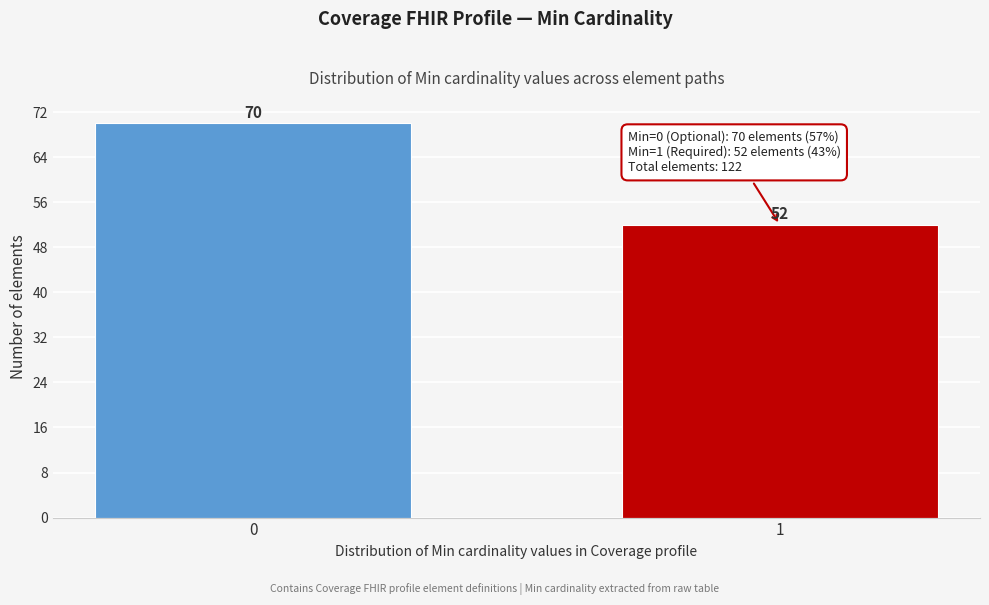

Reading left to right, transcribe all the data shown in this chart.

0=70	1=52